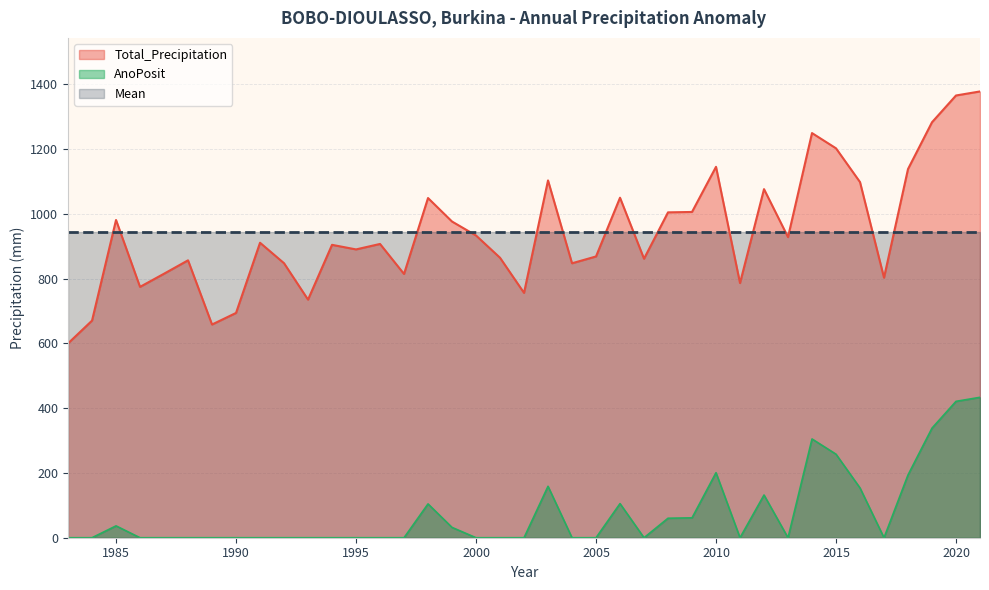

Rank the series by their maximum value, from highest to lowest.

Total_Precipitation, Mean, AnoPosit